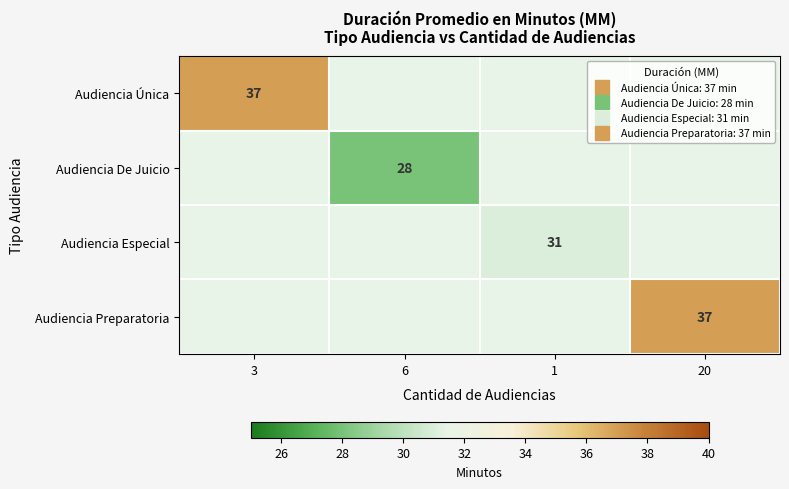

Read the Audiencia Preparatoria value at 20.

37.0